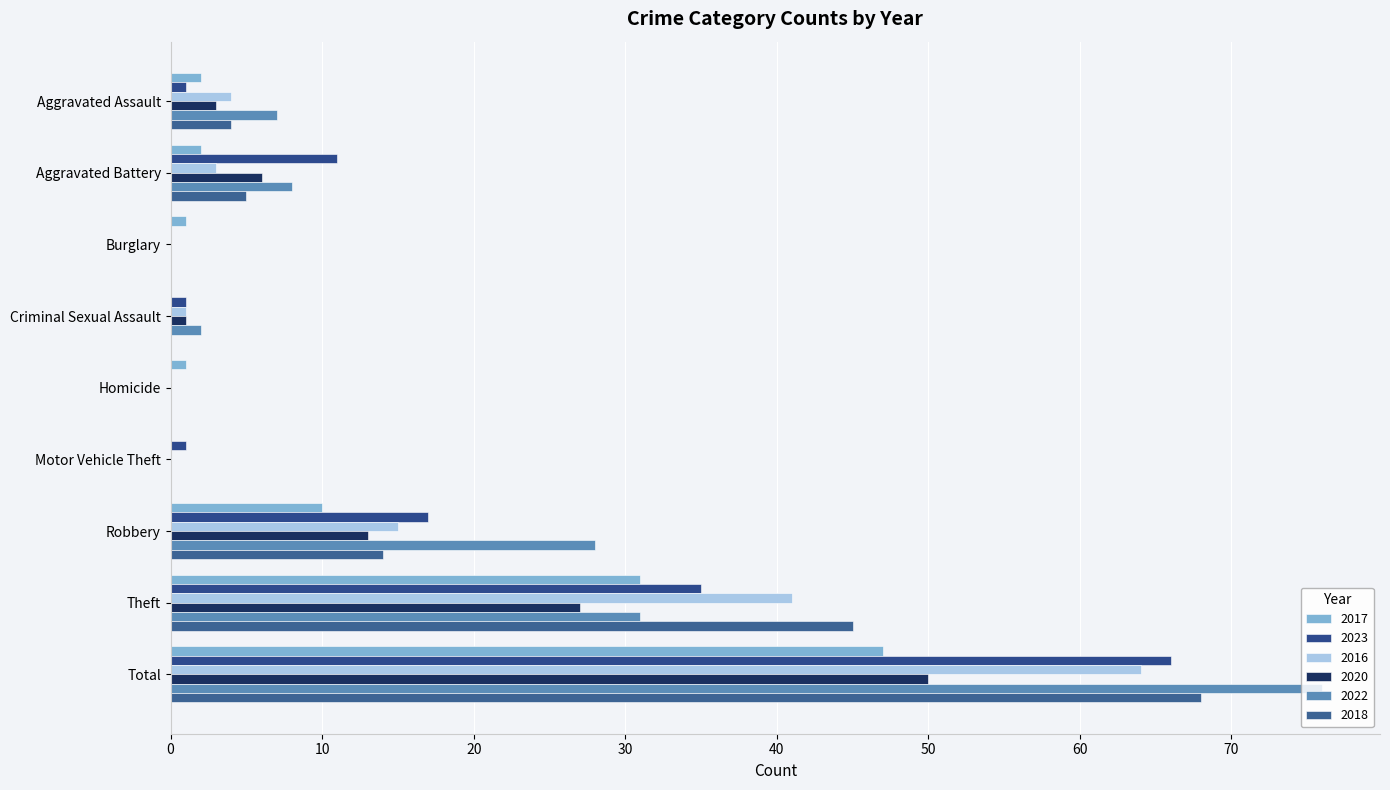

Rank the series by their maximum value, from lowest to highest.

2017, 2020, 2016, 2023, 2018, 2022